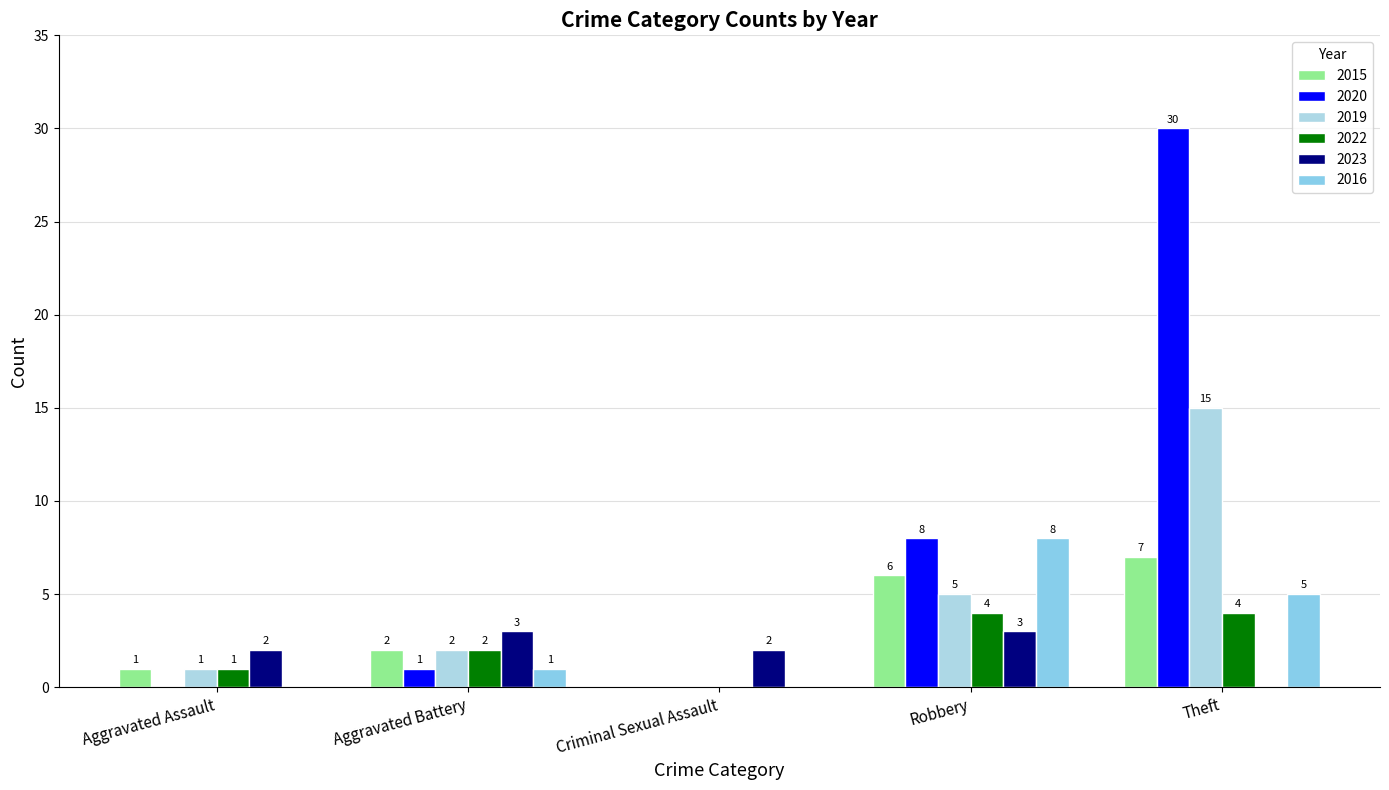

Rank the series by their maximum value, from lowest to highest.

2023, 2022, 2015, 2016, 2019, 2020